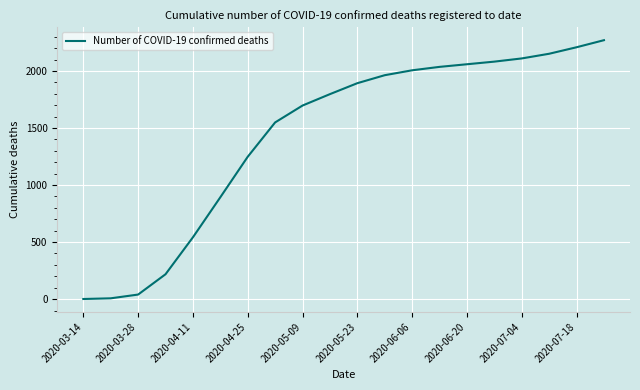

What is the difference between the maximum and minimum values?

2269